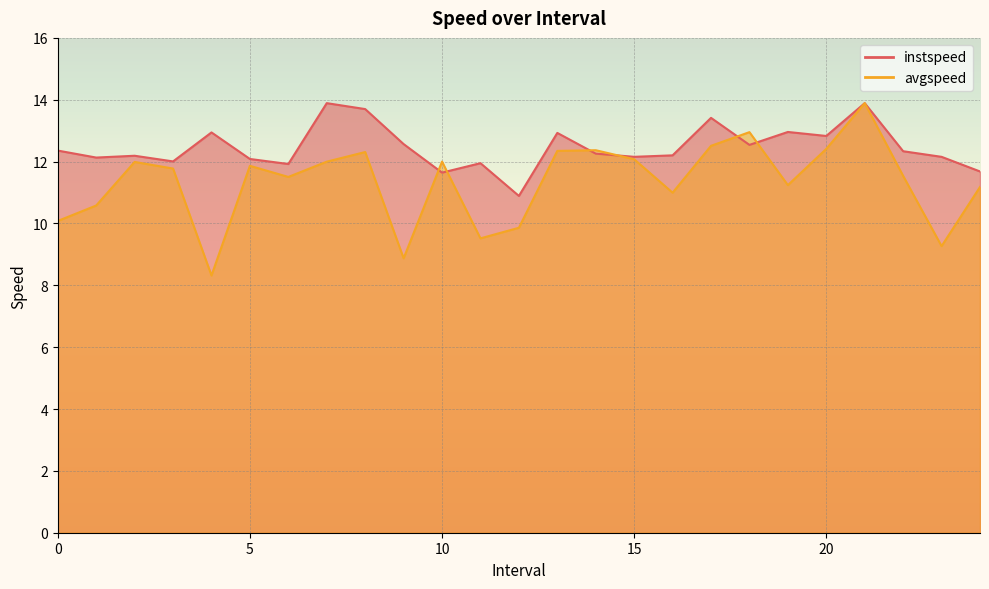

Where is instspeed nearest to the value 12?

3.0